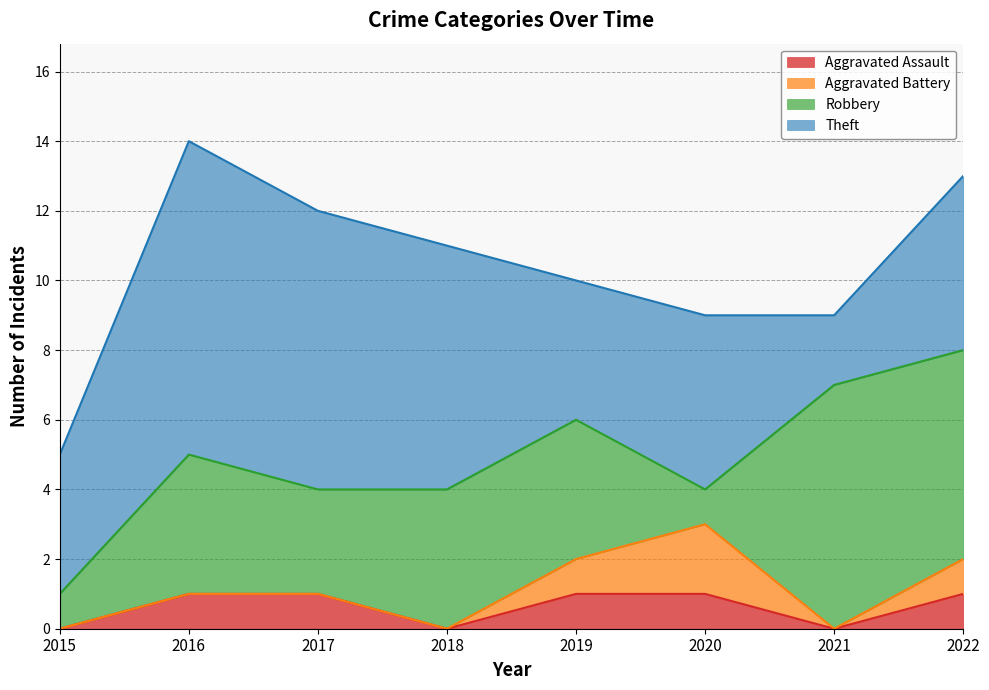

Read the Aggravated Assault value at 2020.

1